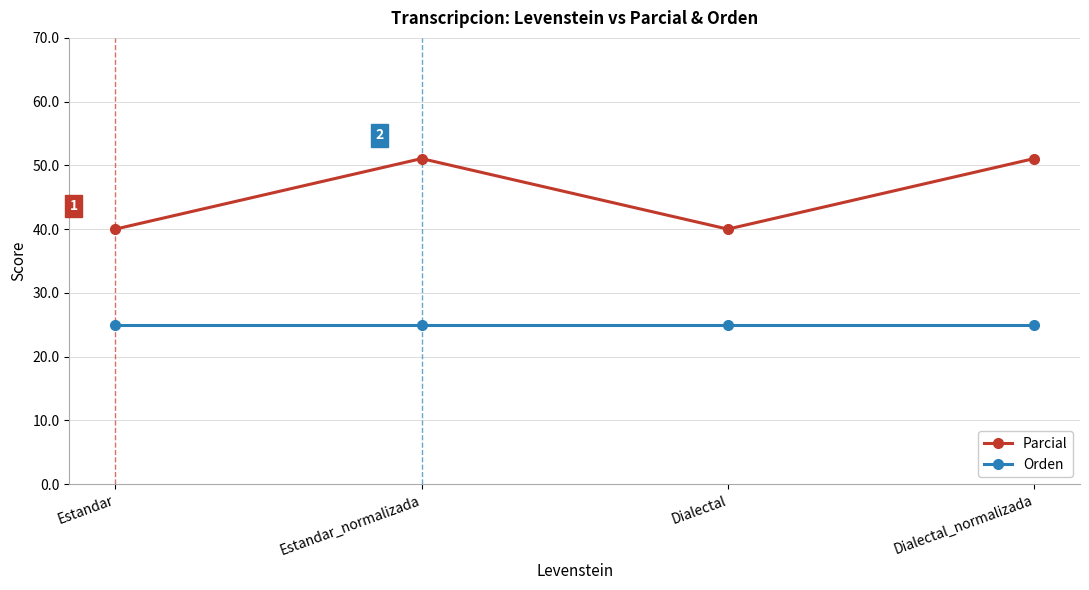

The Orden series shows 17.1 at Dialectal_normalizada. True or false?

False